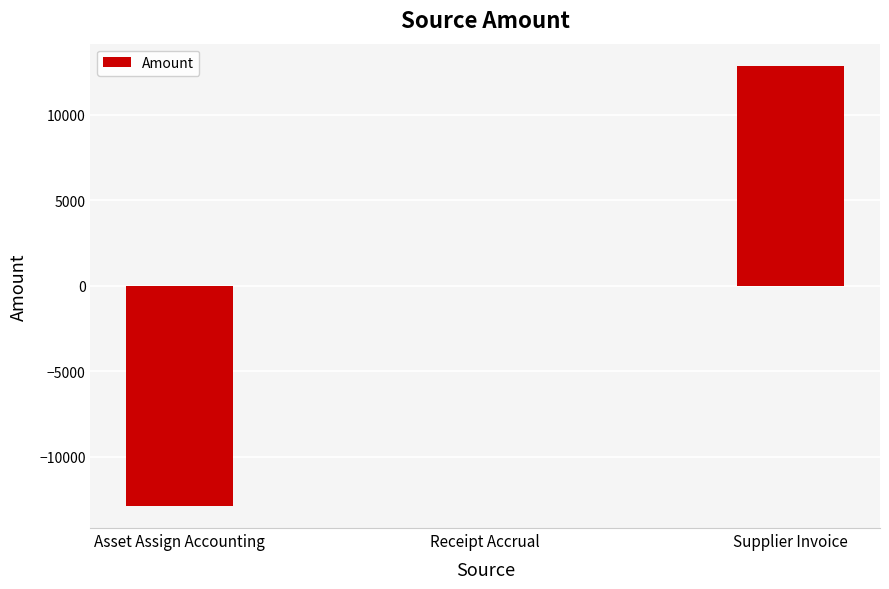

Are the bars horizontal?

No